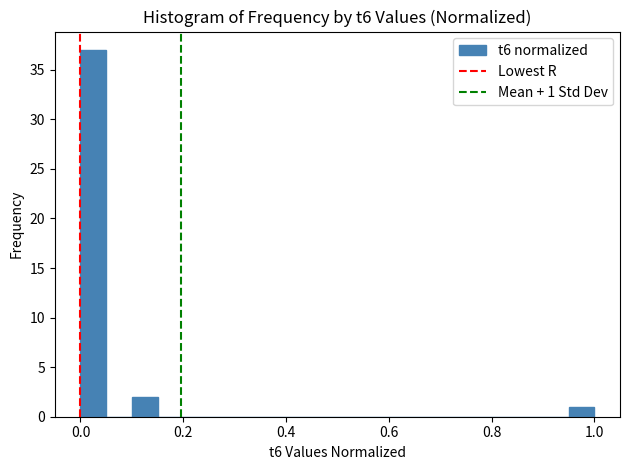

Around what value on the x-axis is the tallest bar? Give the approximate position of its centre, as read against the axis.

0.02